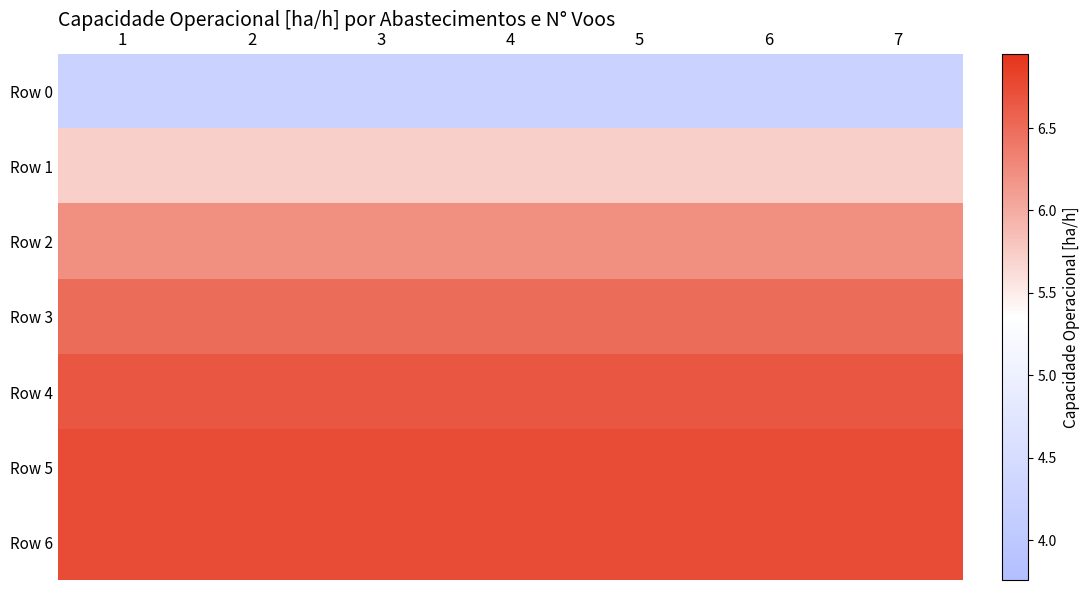

Which series has the largest total across all categories?

Row 6